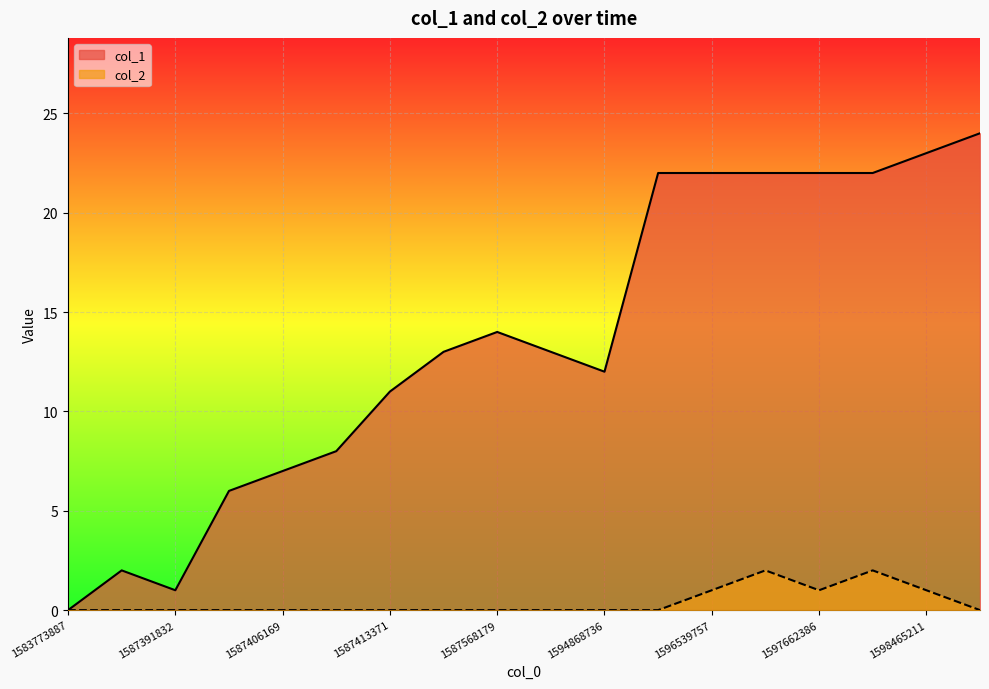

What is the spread (max minus min) of values at 1587402551?

6